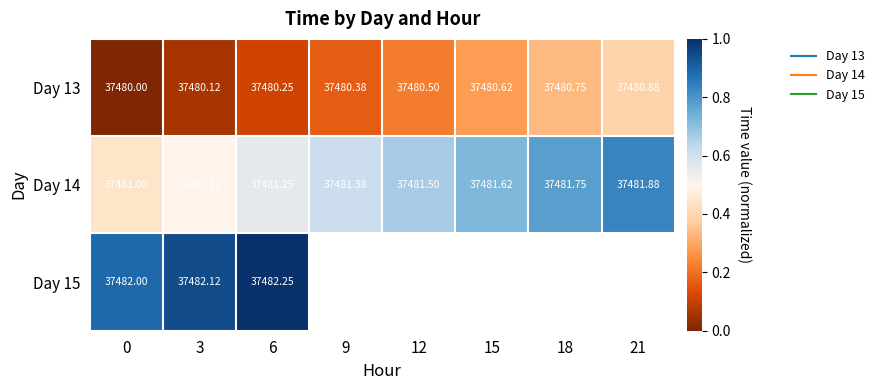

Which series has the widest spread of values?

Day 14